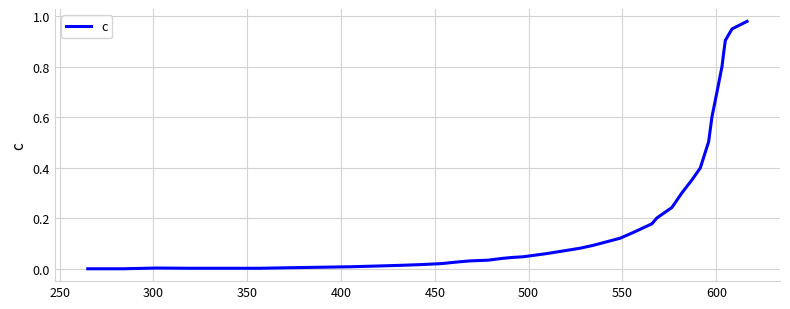

How many points are higher than both their immediate neighbors (excluding endpoints)?

1